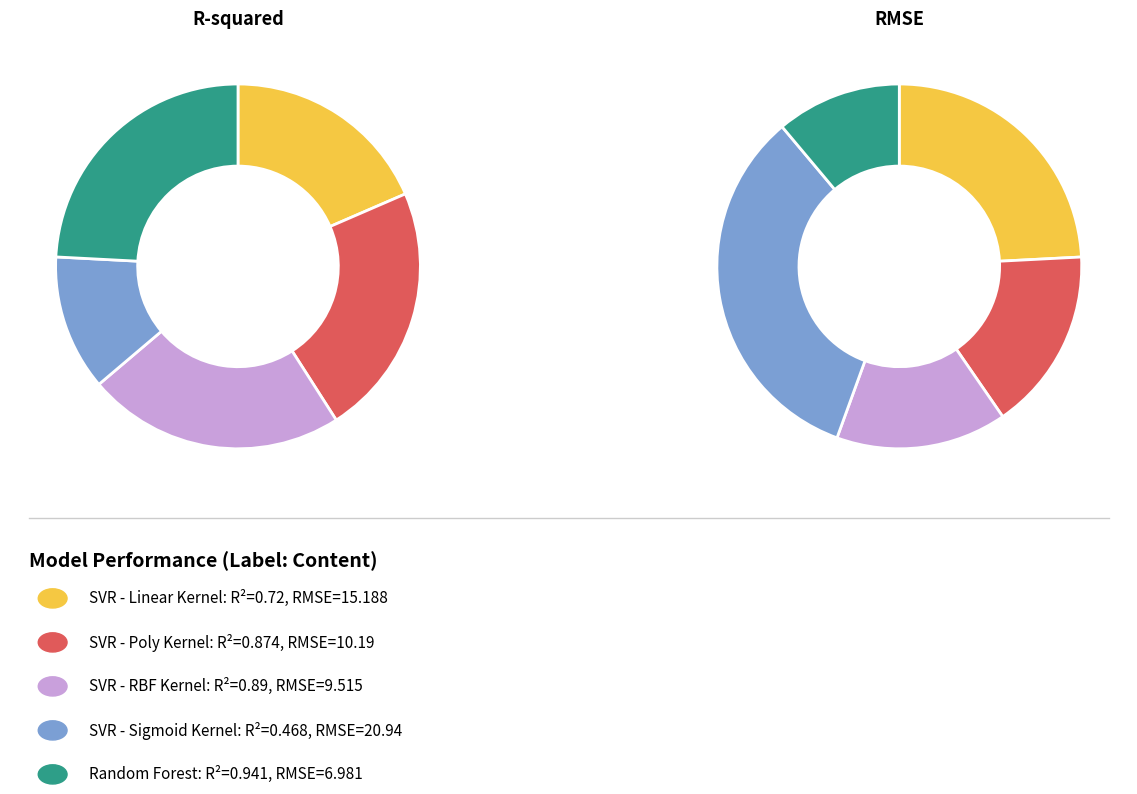

To the nearest percent, what is the difference between the largest and smallest slice percentages?

12%